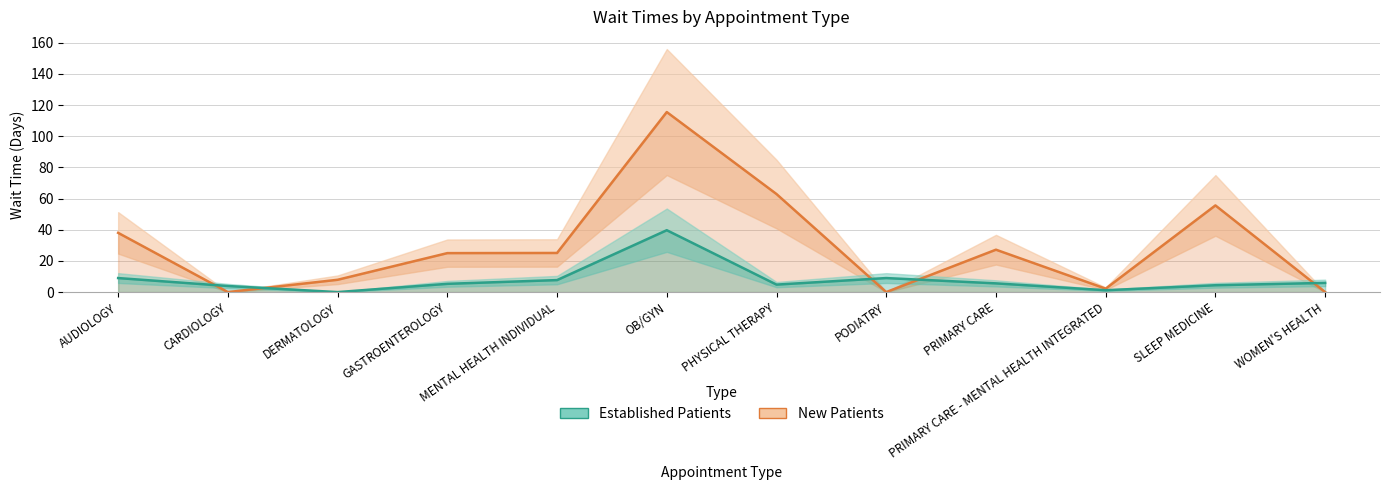

True or false: EstablishedPatients and NewPatients cross at least once.

True